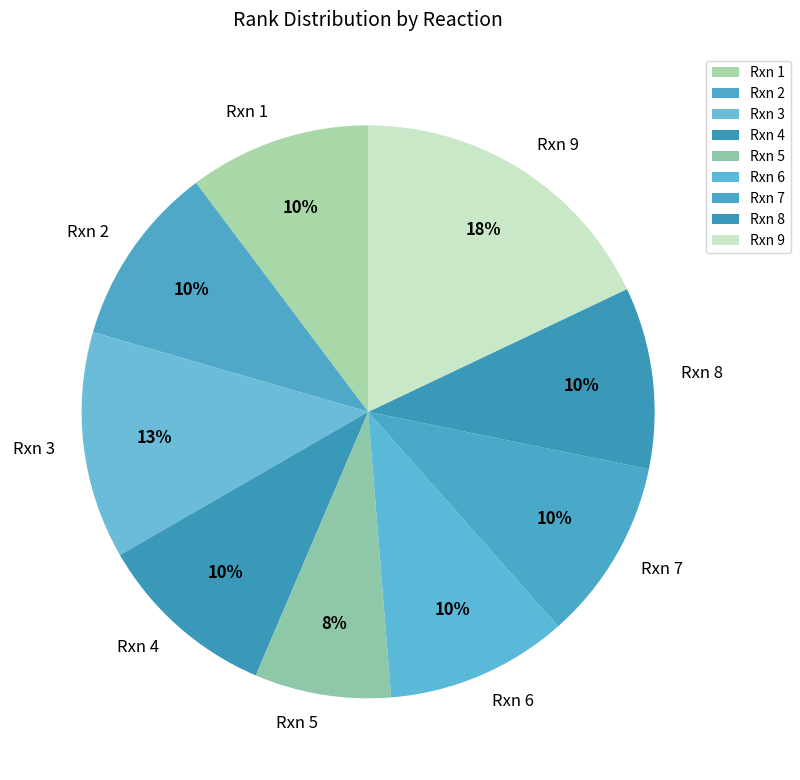

How many segments does this pie chart have?

9